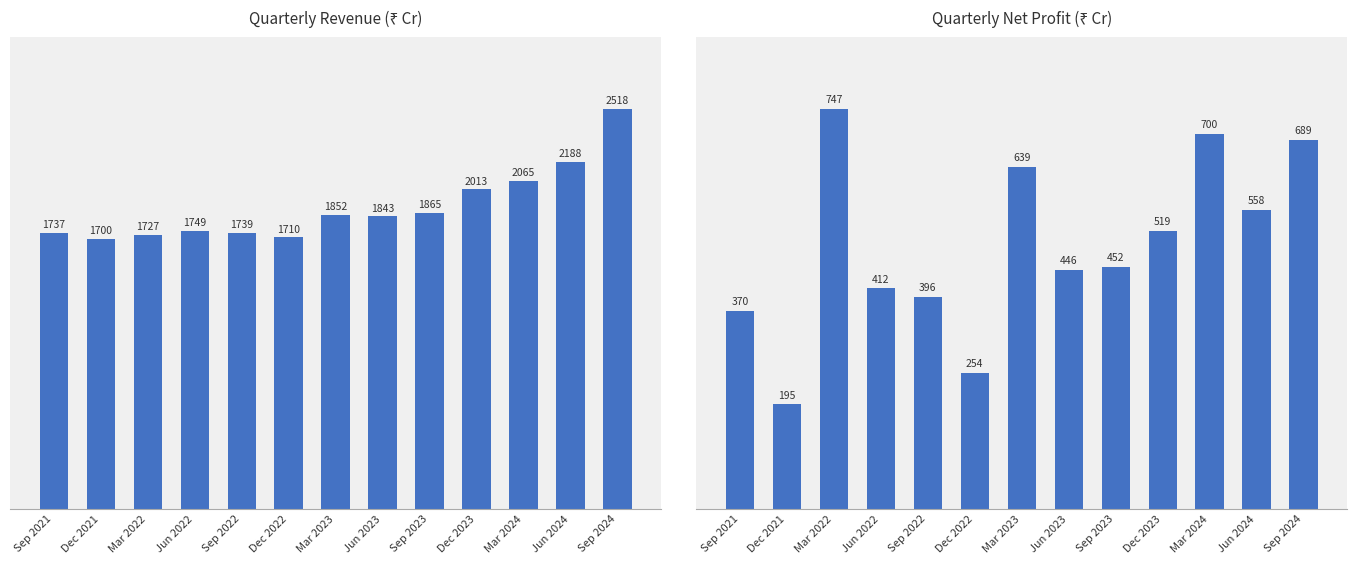

The value of Revenue at Jun 2023 is 3076. True or false?

False